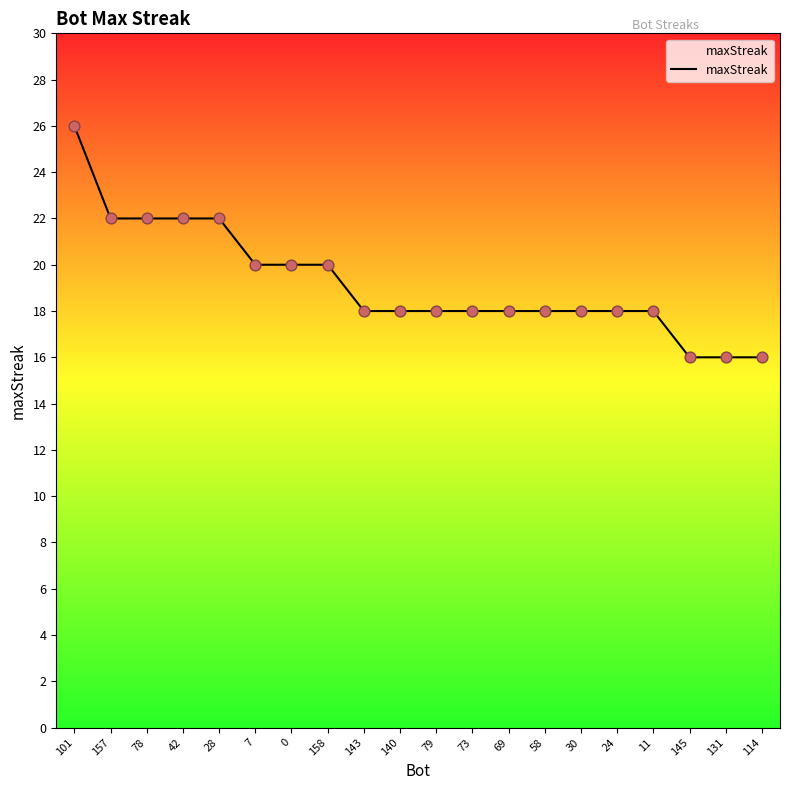

What is the change in value from 0 to 58?

-2